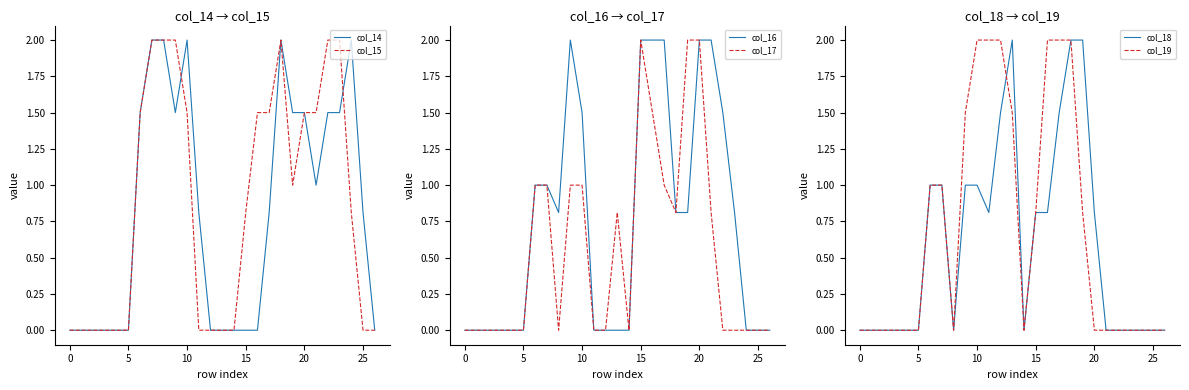

How many times do col_15 and col_18 cross each other?

2